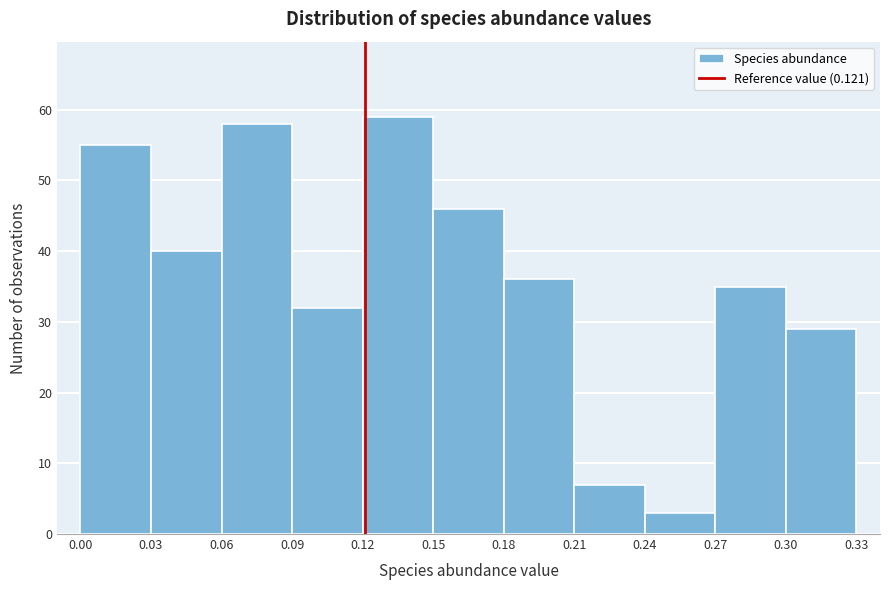

Reading left to right, transcribe this chart: for each bar, give the range it covers on the x-axis and its height. The values are not printed on the chart, so give them approximately, as read against the axis.

0.00 to 0.03: 55
0.03 to 0.06: 40
0.06 to 0.09: 58
0.09 to 0.12: 32
0.12 to 0.15: 59
0.15 to 0.18: 46
0.18 to 0.21: 36
0.21 to 0.24: 7
0.24 to 0.27: 3
0.27 to 0.30: 35
0.30 to 0.33: 29